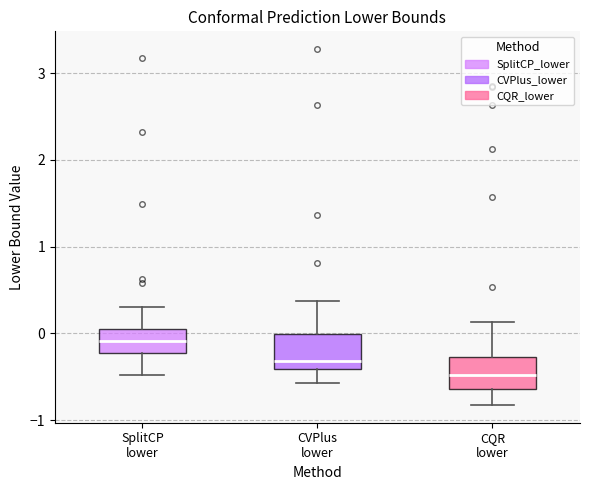

Reading left to right, read every box against the y-axis: the position of its median line, the range the box covers, and the ends of its whiskers. The values are not printed on the chart, so give them approximately, as read against the axis.

SplitCP lower: median -0.1, box -0.2 to 0.1, whiskers -0.5 to 0.3
CVPlus lower: median -0.3, box -0.4 to 0.0, whiskers -0.6 to 0.4
CQR lower: median -0.5, box -0.6 to -0.3, whiskers -0.8 to 0.1